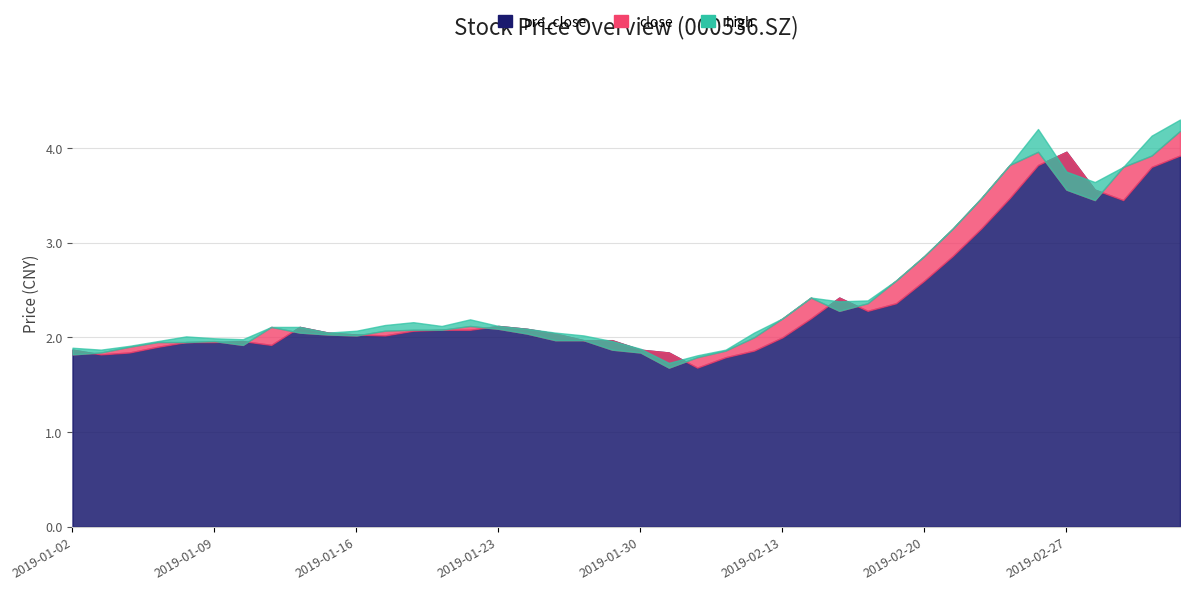

What is the average value of the high series?

2.5